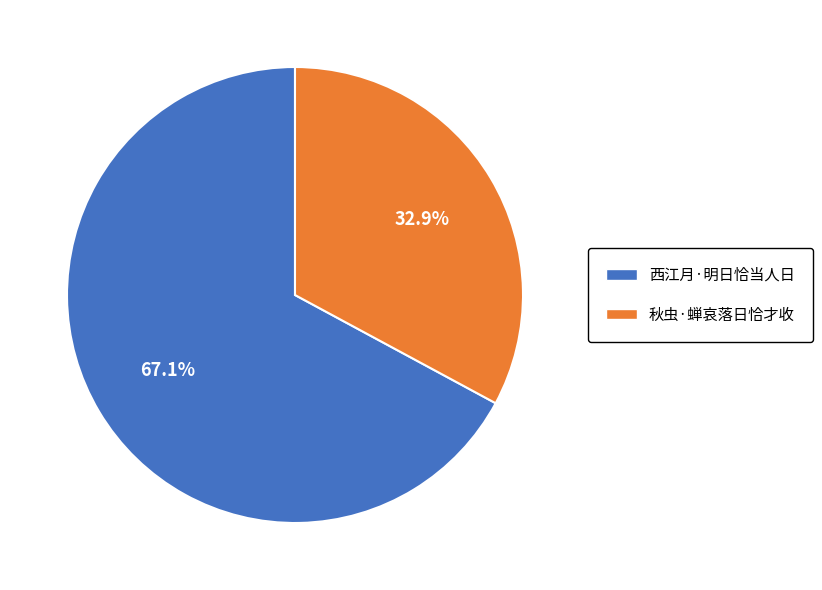

Between 秋虫·蝉哀落日恰才收 and 西江月·明日恰当人日, which is larger?

西江月·明日恰当人日